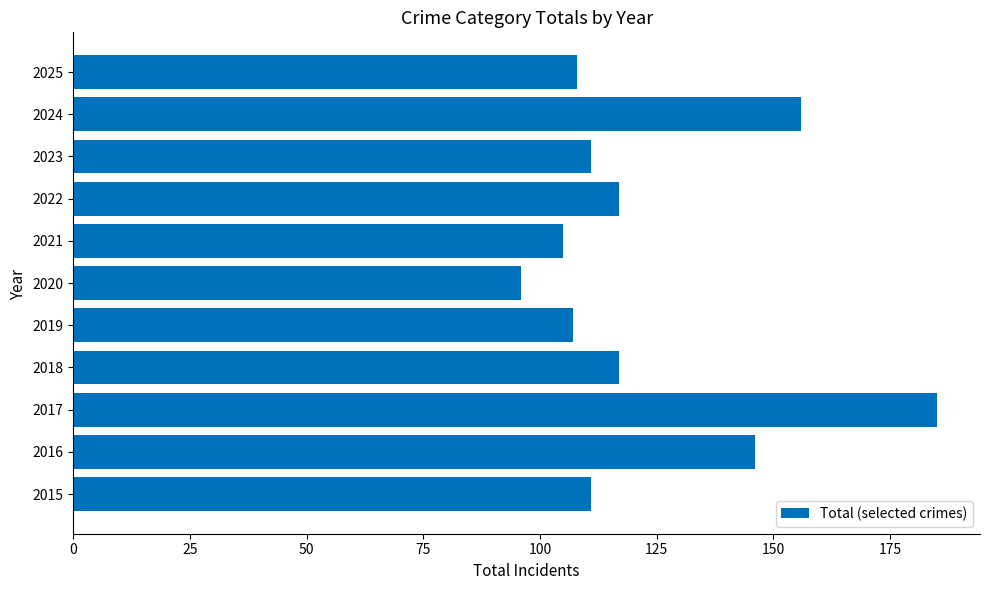

Which label corresponds to the largest value in the chart?

2017